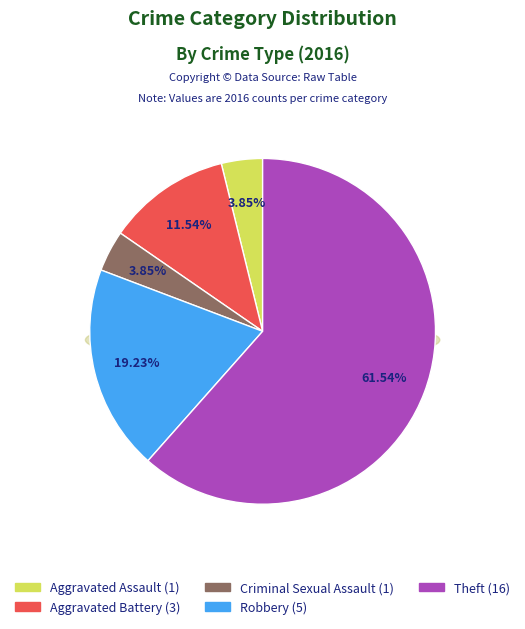

Rank the categories by value from highest to lowest.

Theft, Robbery, Aggravated Battery, Aggravated Assault, Criminal Sexual Assault